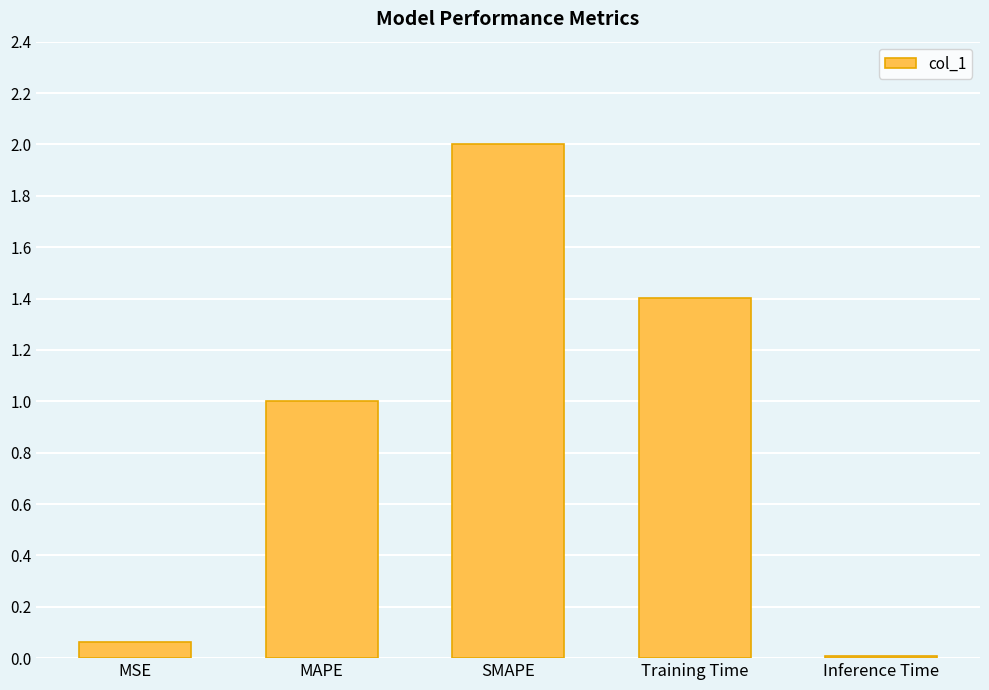

What is the sum of all values?

4.5